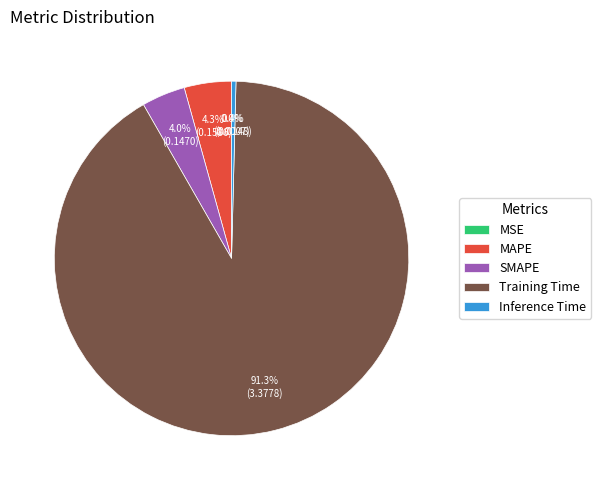

The SMAPE slice represents 4% of the pie. True or false?

True